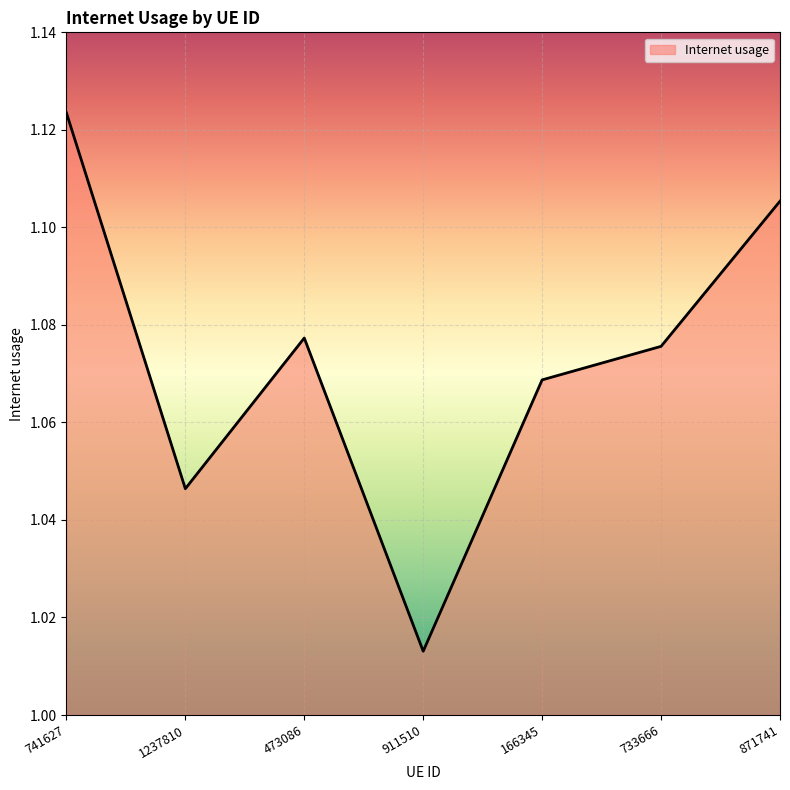

Does the chart have visible grid lines?

Yes